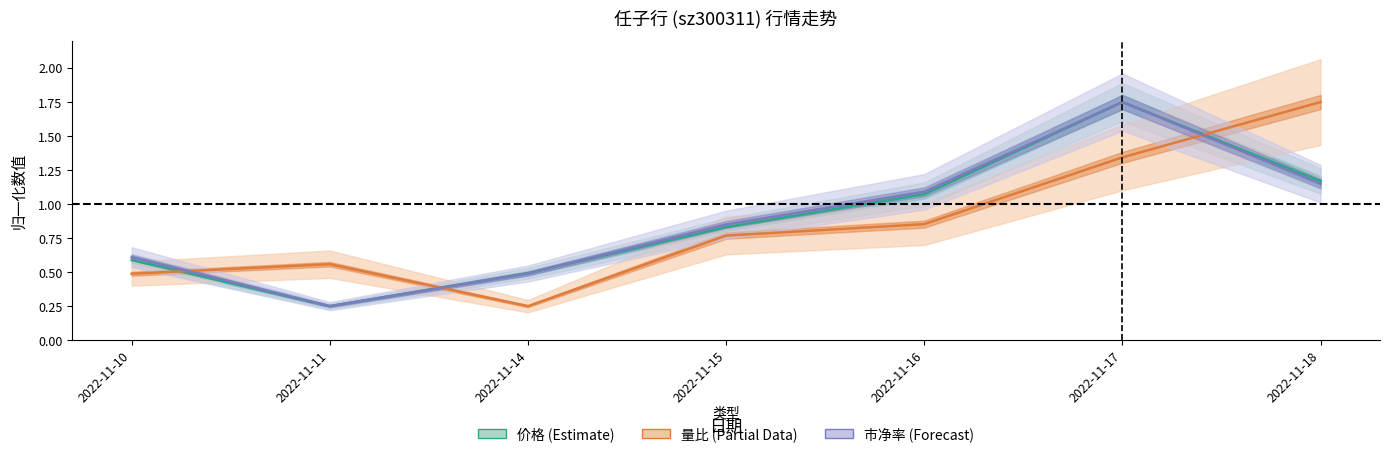

Which series ends up on top after the final intersection of 量比 and 价格?

量比